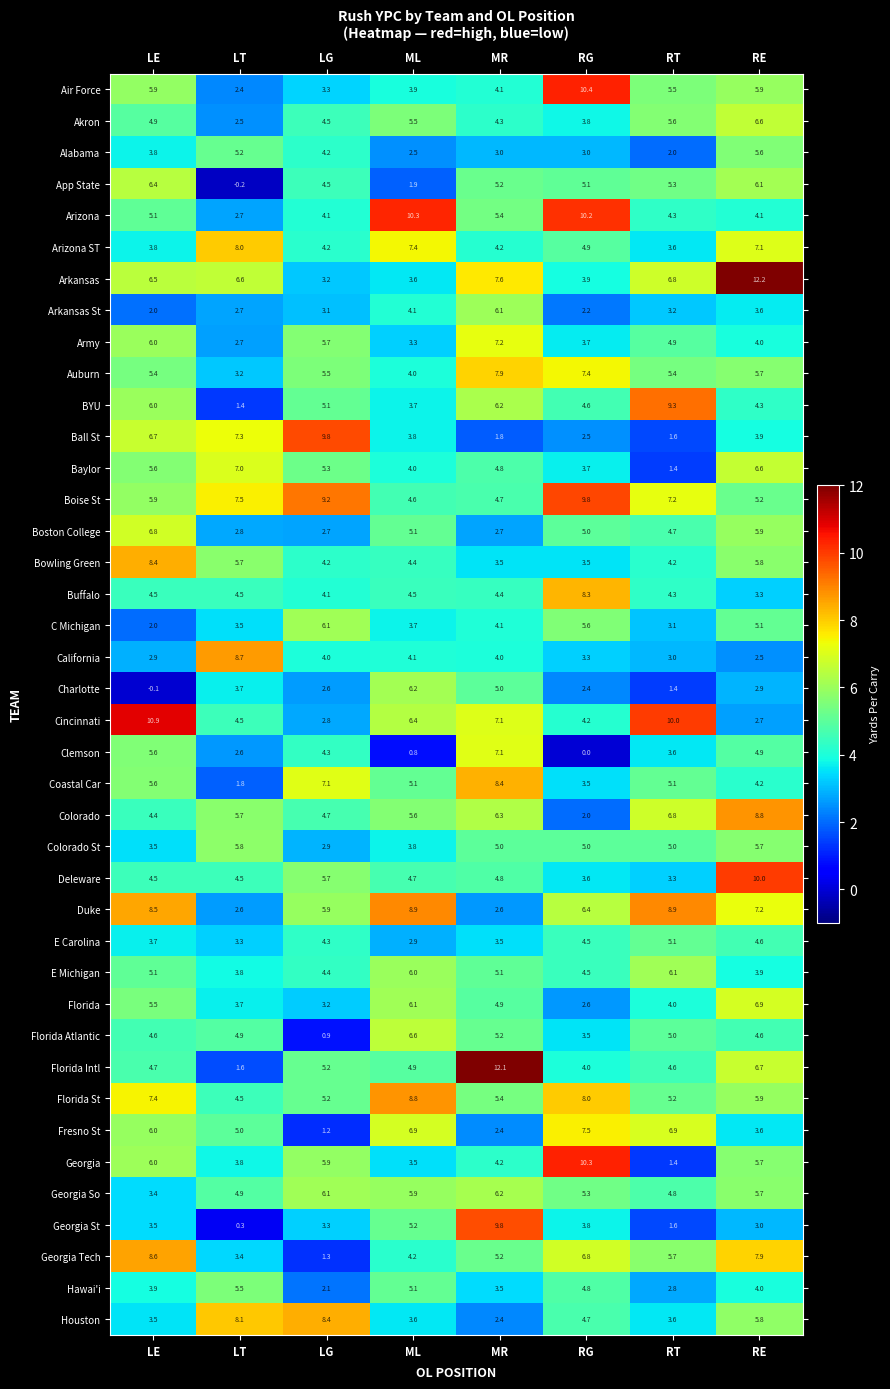

Between LT and ML, which series saw the biggest shift?

Arizona